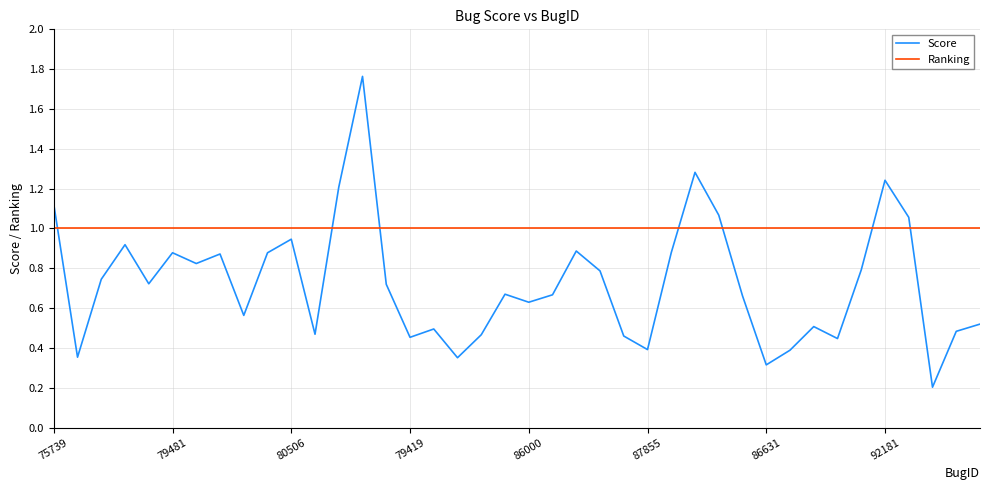

What is the maximum value for Ranking?

1.0